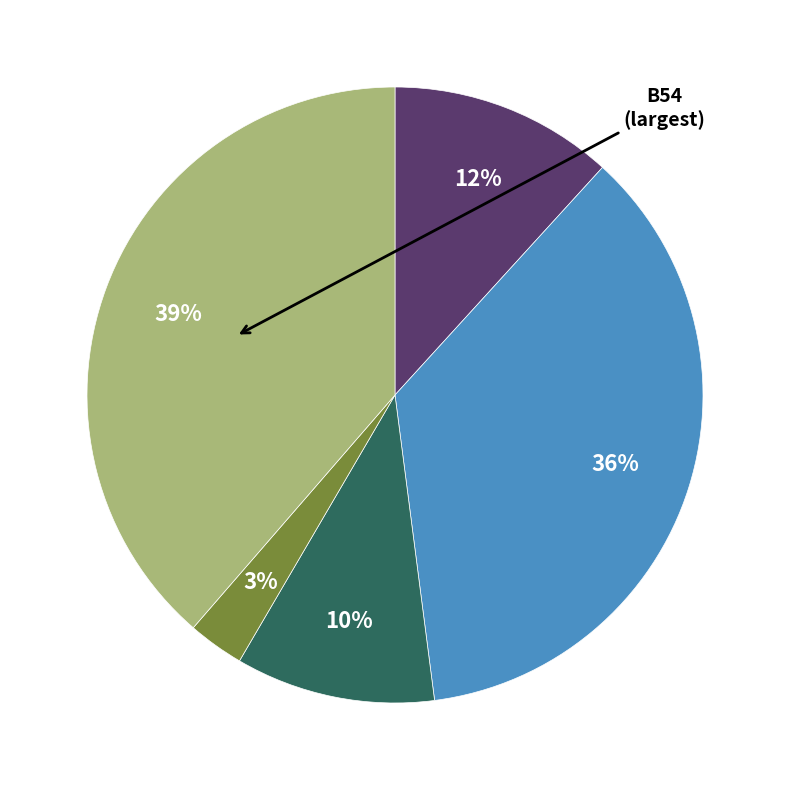

To the nearest percent, what is the difference between the largest and smallest slice percentages?

36%